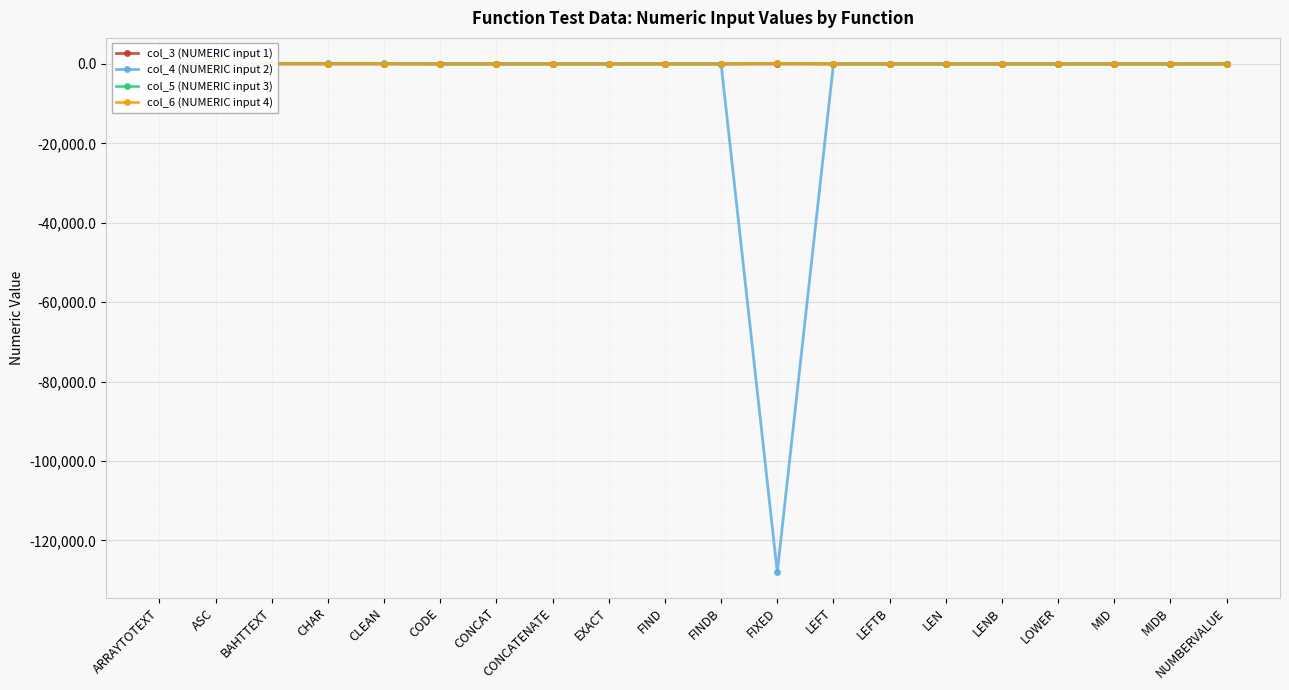

What is the maximum value shown in the chart?

157.0